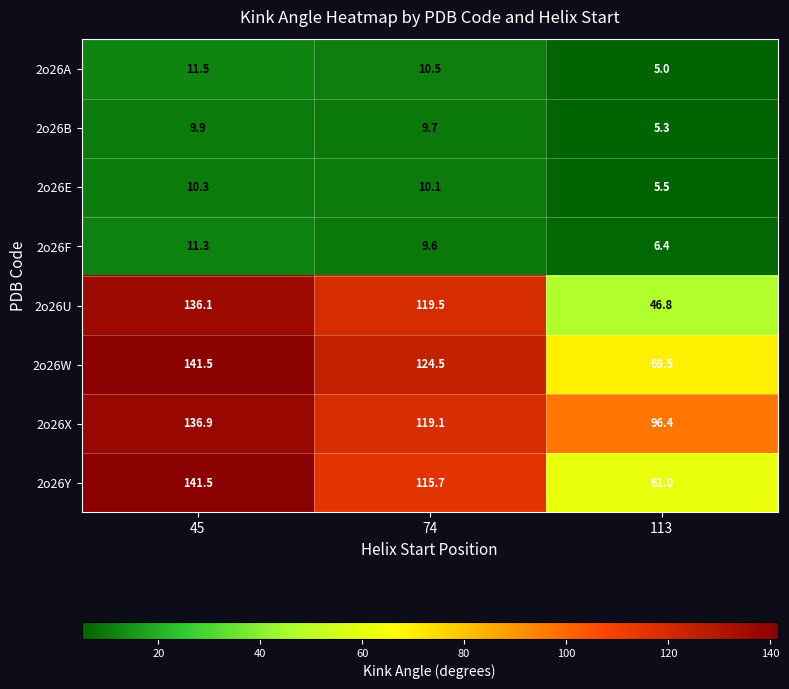

Which series has the largest range (max minus min)?

2o26U